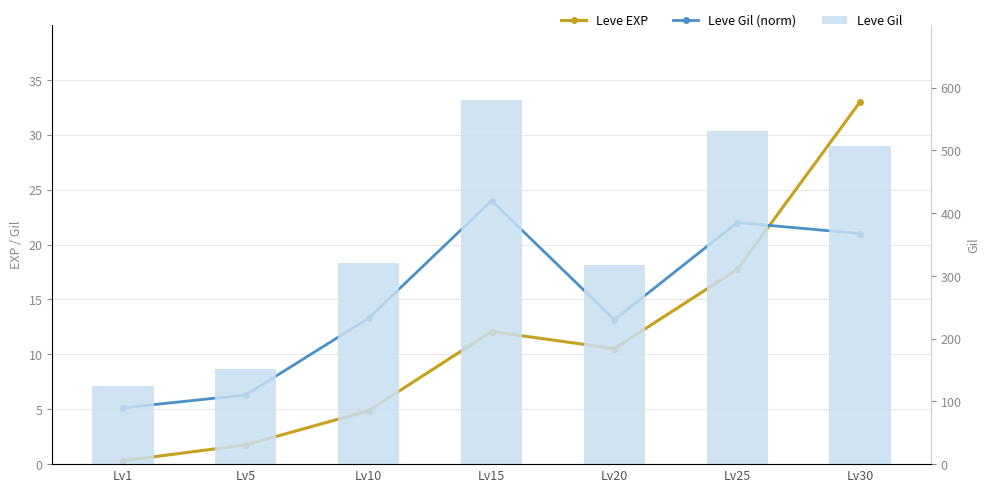

What is the difference between the highest and lowest values at Lv10?

316.4